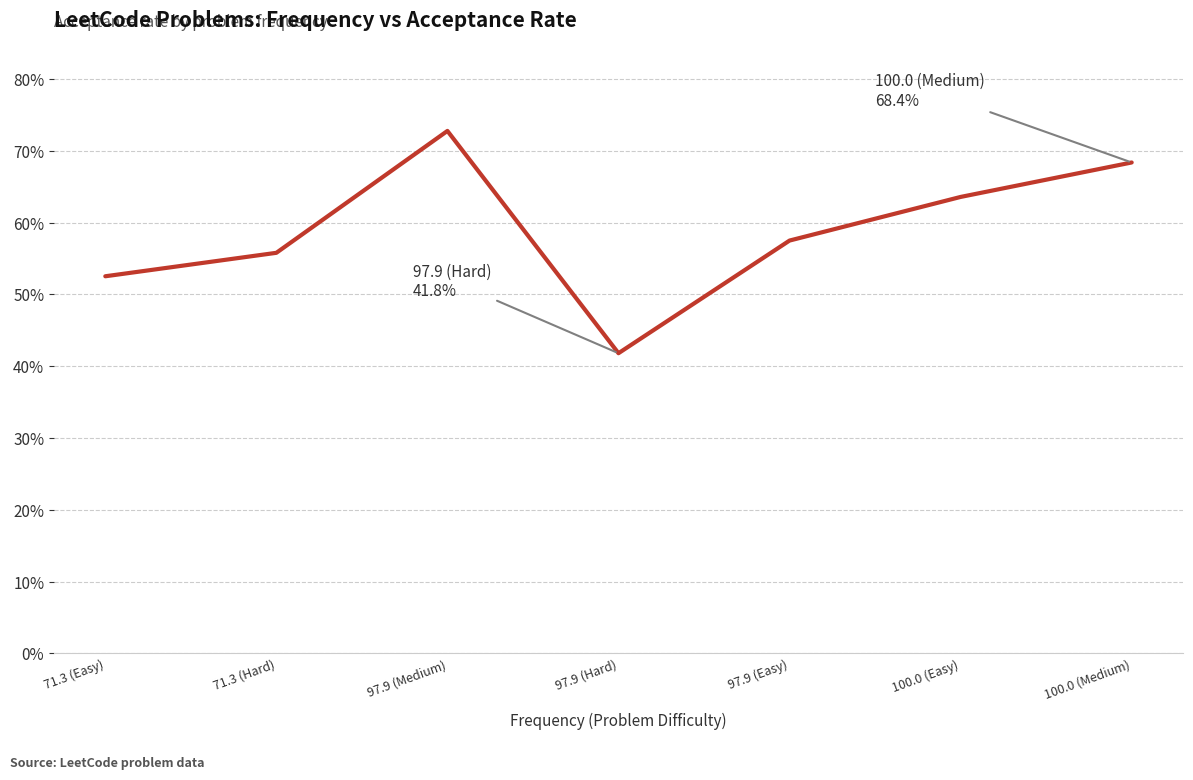

The value at 97.9 (Easy) is 0.6. True or false?

True